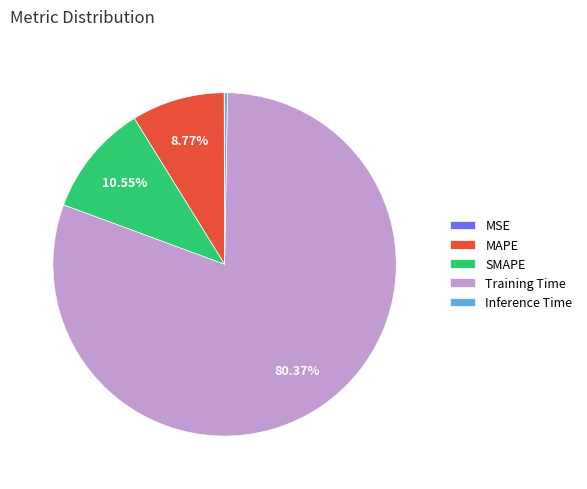

To the nearest percent, what portion does SMAPE represent?

11%